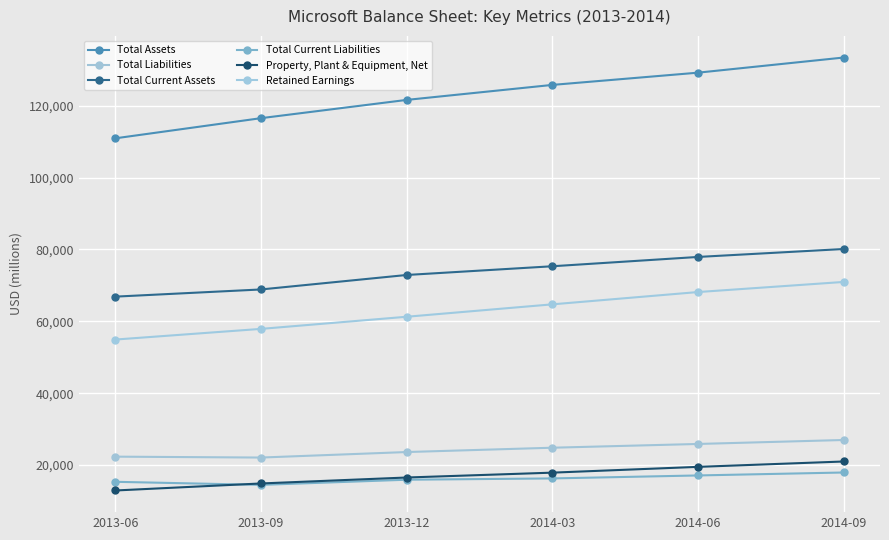

Is the value of Total Current Liabilities at 2014-06 greater than the value of Total Assets at 2013-06?

No